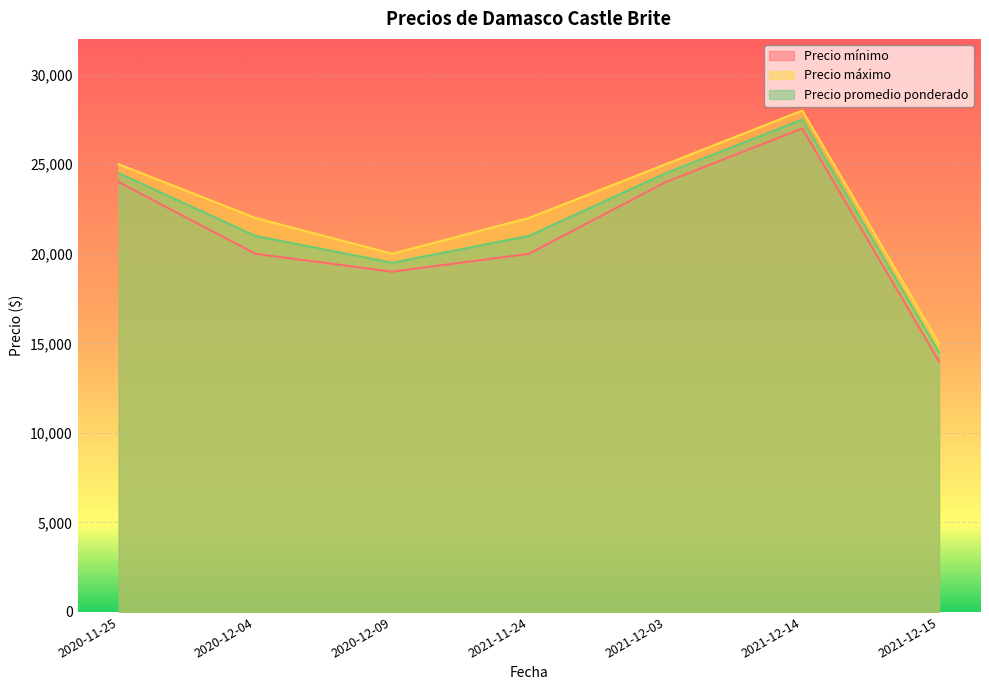

Between 2021-12-03 and 2020-11-25, which is larger?

2021-12-03